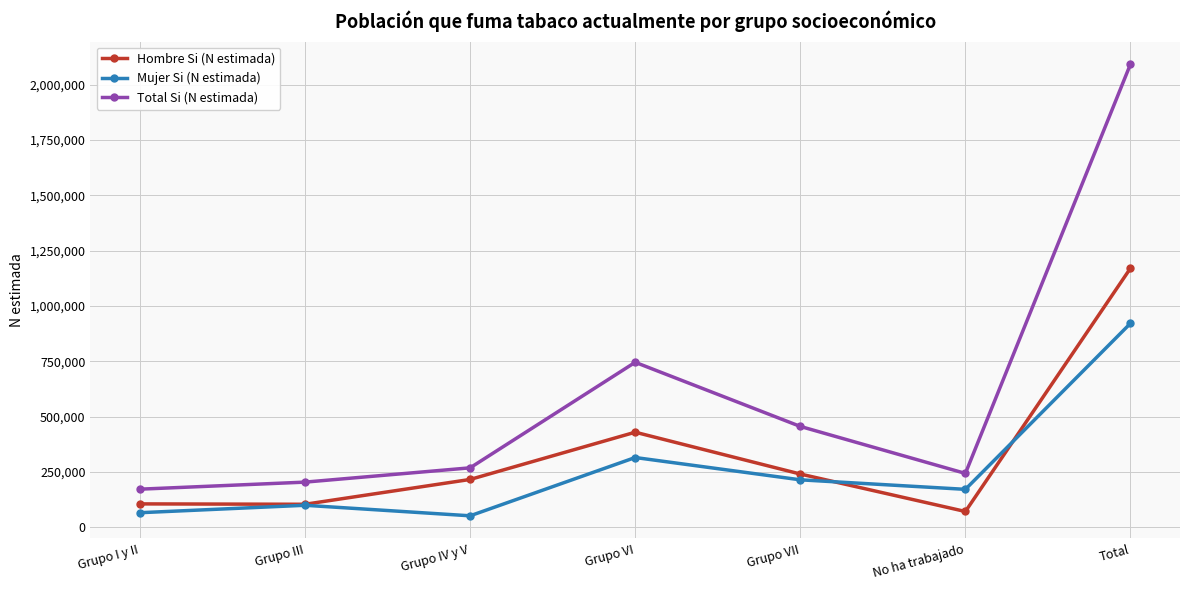

What is the minimum value for Mujer Si (N estimada)?

52503